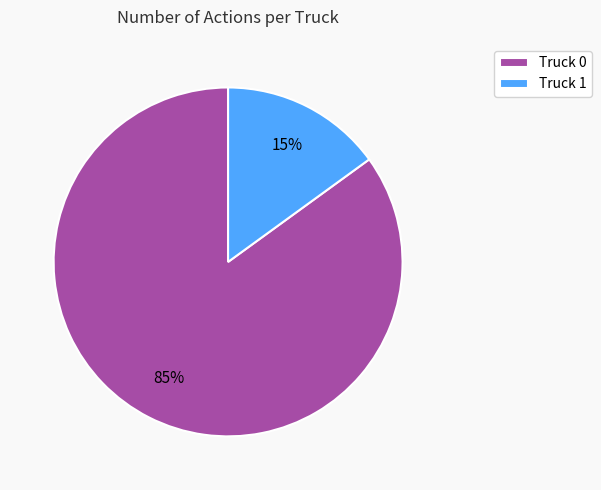

Rank the categories by value from lowest to highest.

Truck 1, Truck 0